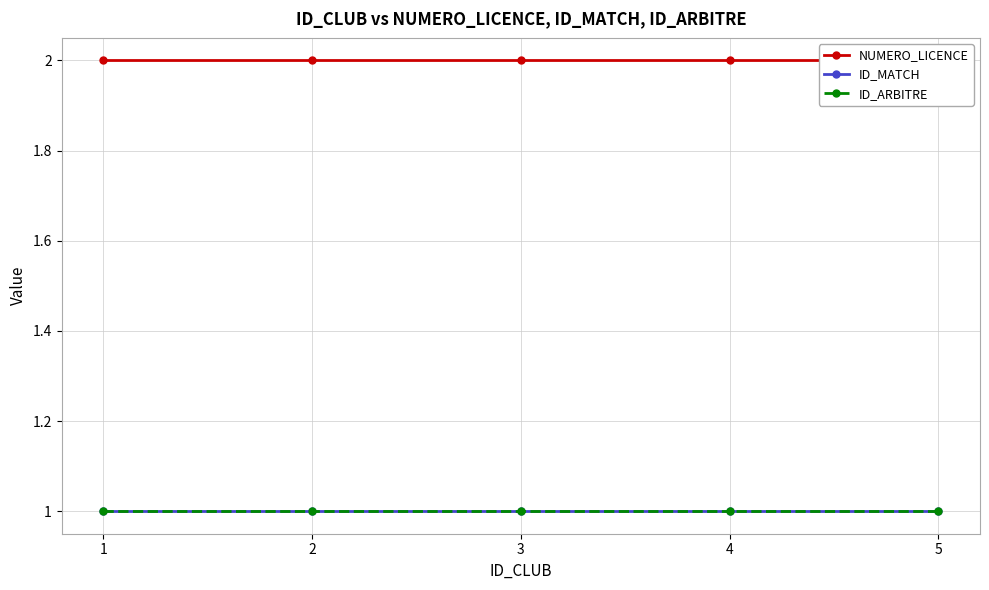

True or false: NUMERO_LICENCE and ID_MATCH intersect in this chart.

False